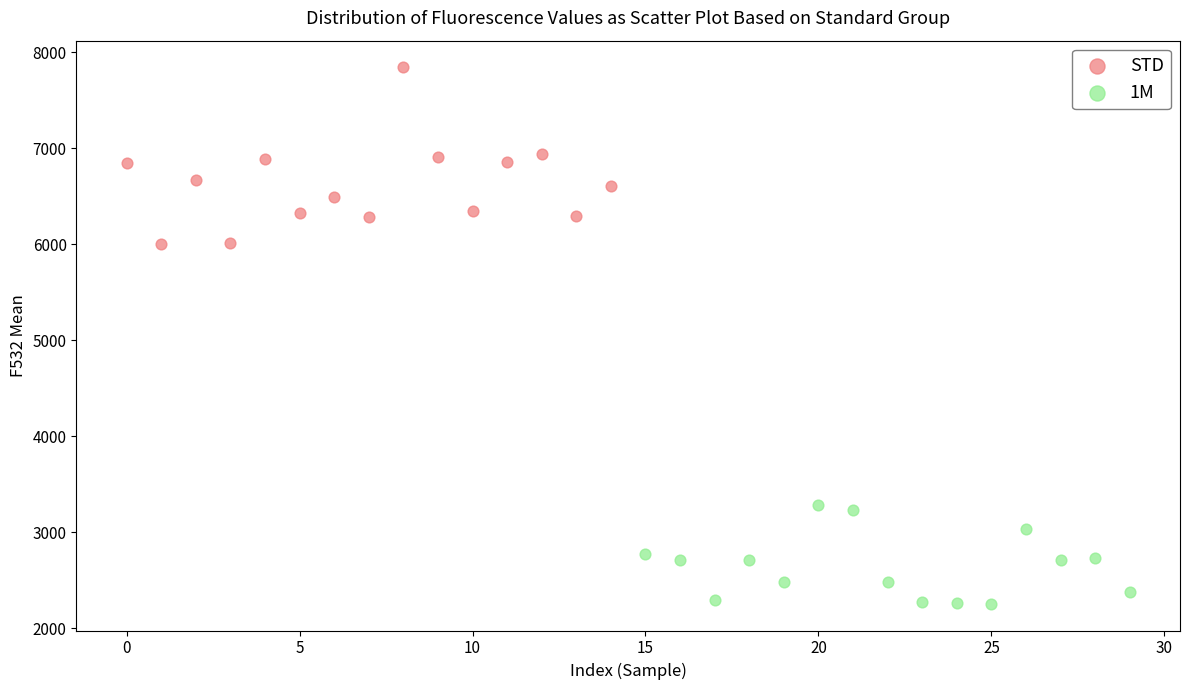

Which series reaches the minimum Y coordinate?

1M